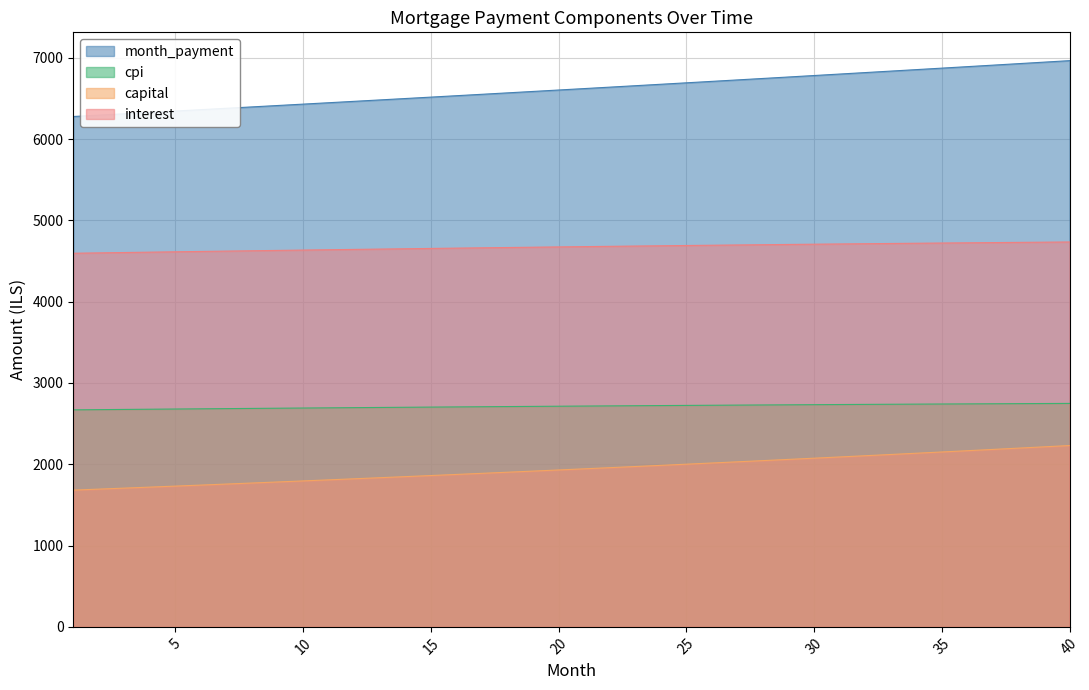

How many values in the interest series are below 4677?

20